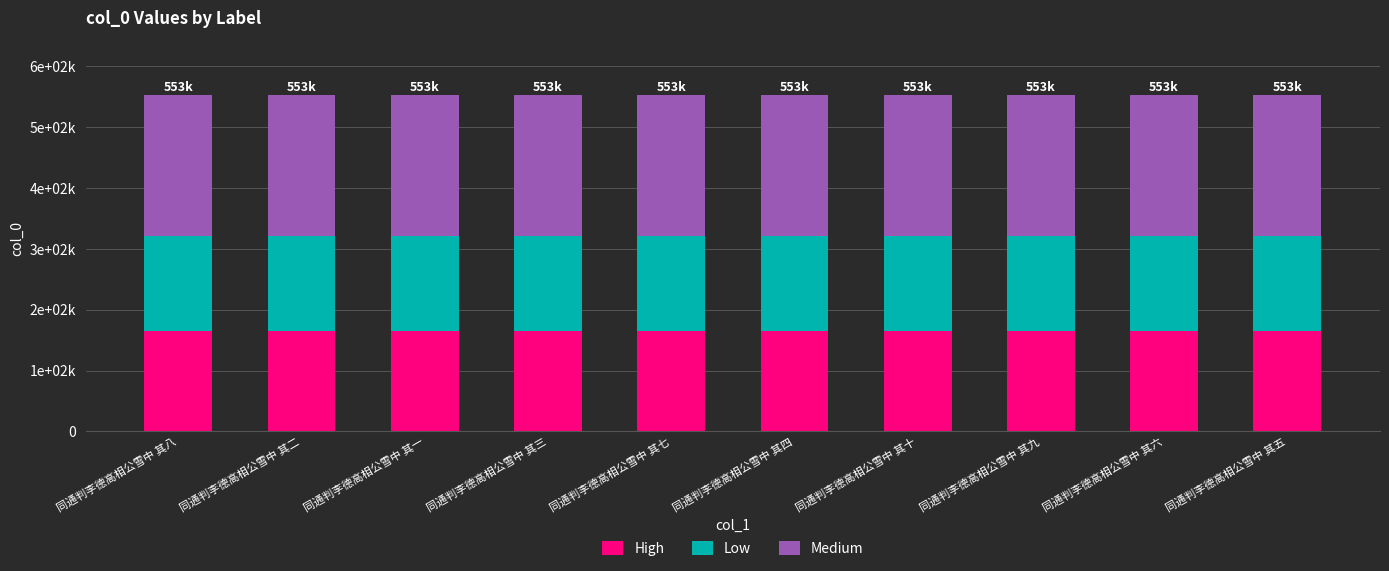

What is the difference between the maximum and second lowest values in the High series?

2.4